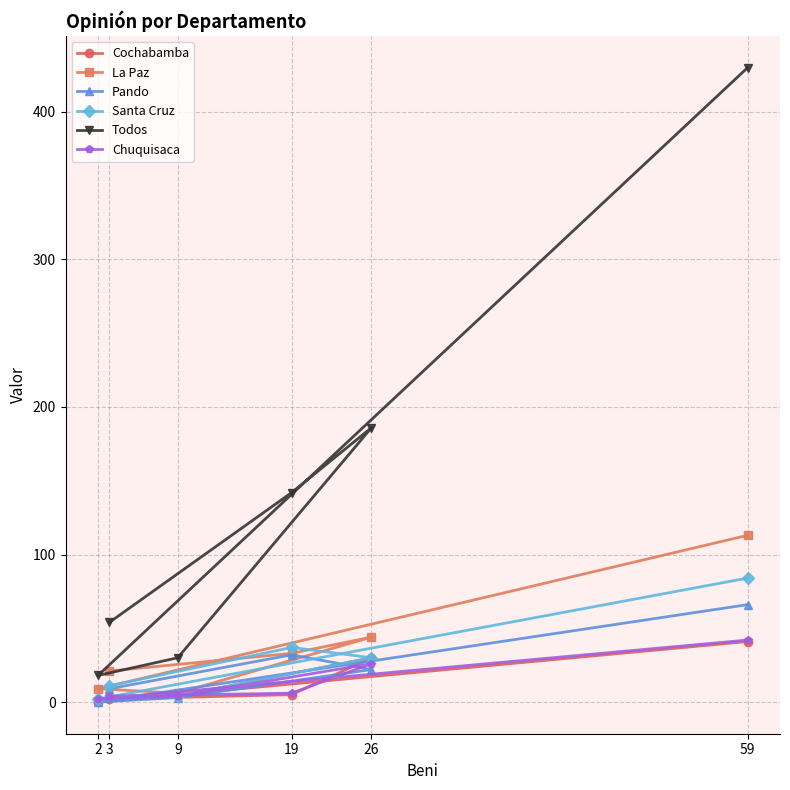

How many lines are shown in the chart?

6